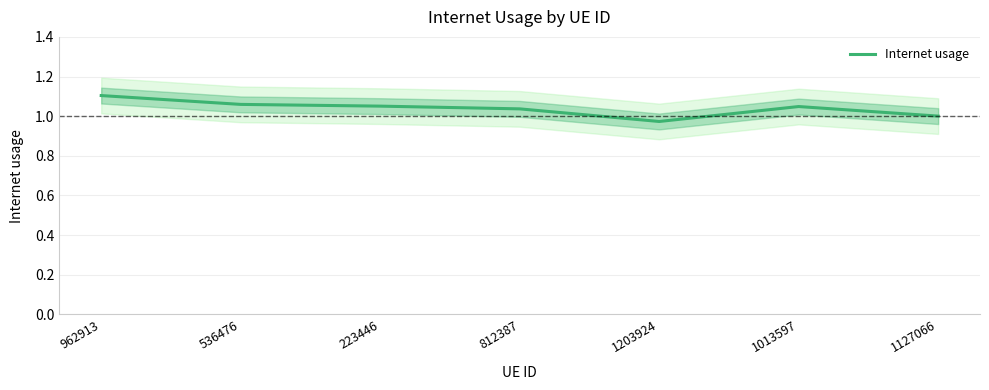

Is it true that the value at 536476 is 1.1?

True